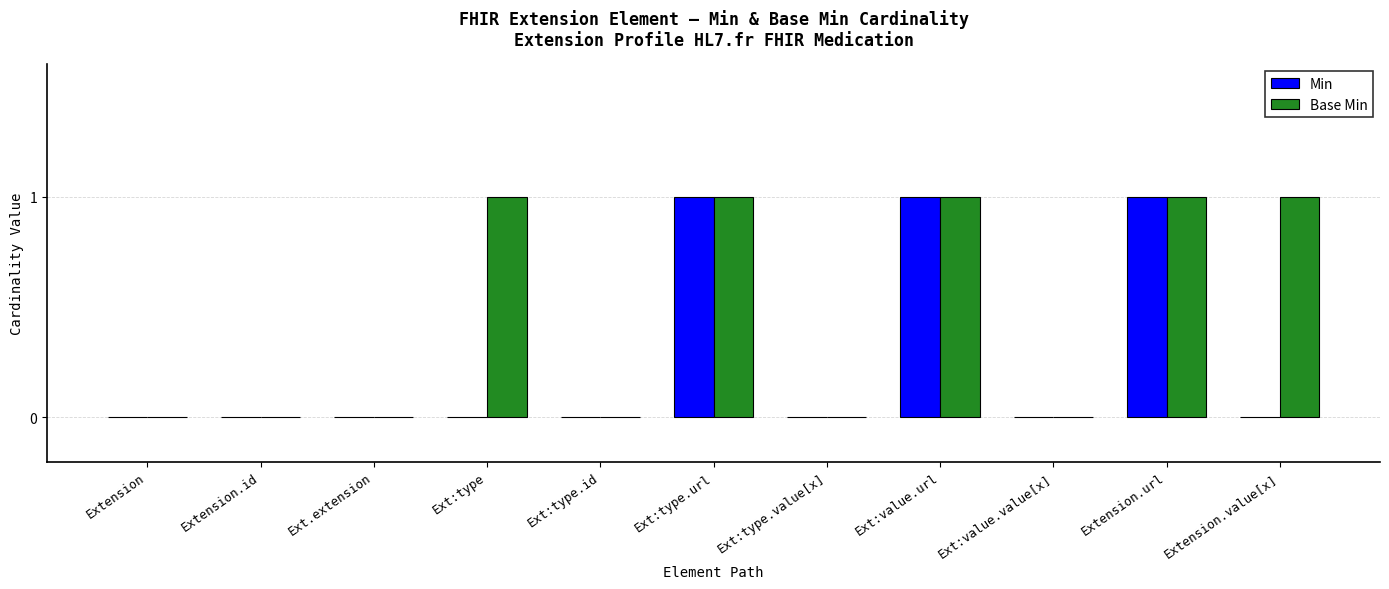

How many Base Min values are between 0 and 1?

11